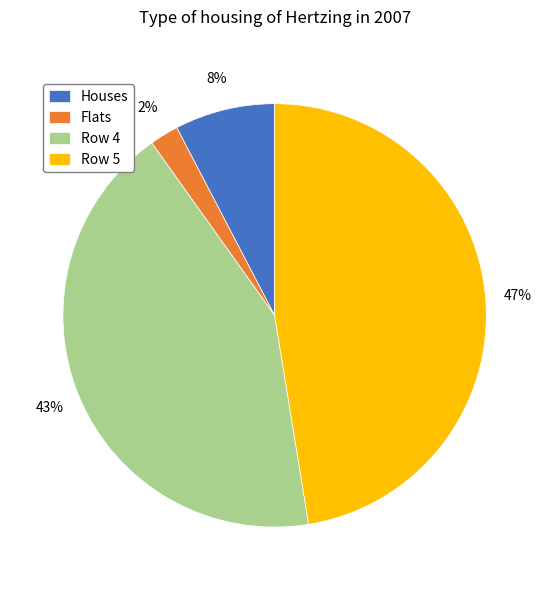

The Row 5 slice represents 36% of the pie. True or false?

False